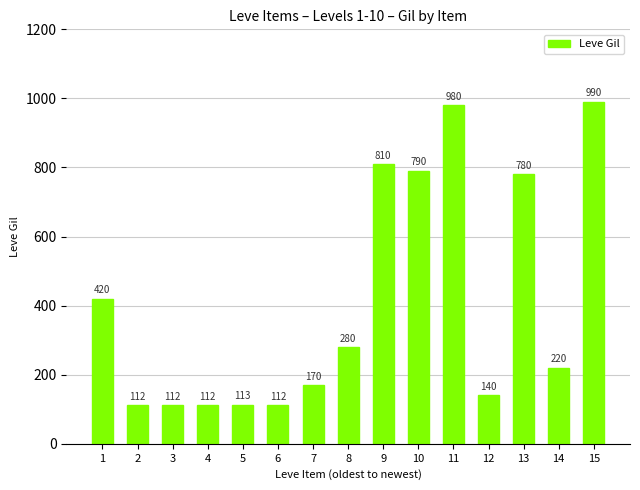

What is the change in value from 5 to 8?

+167